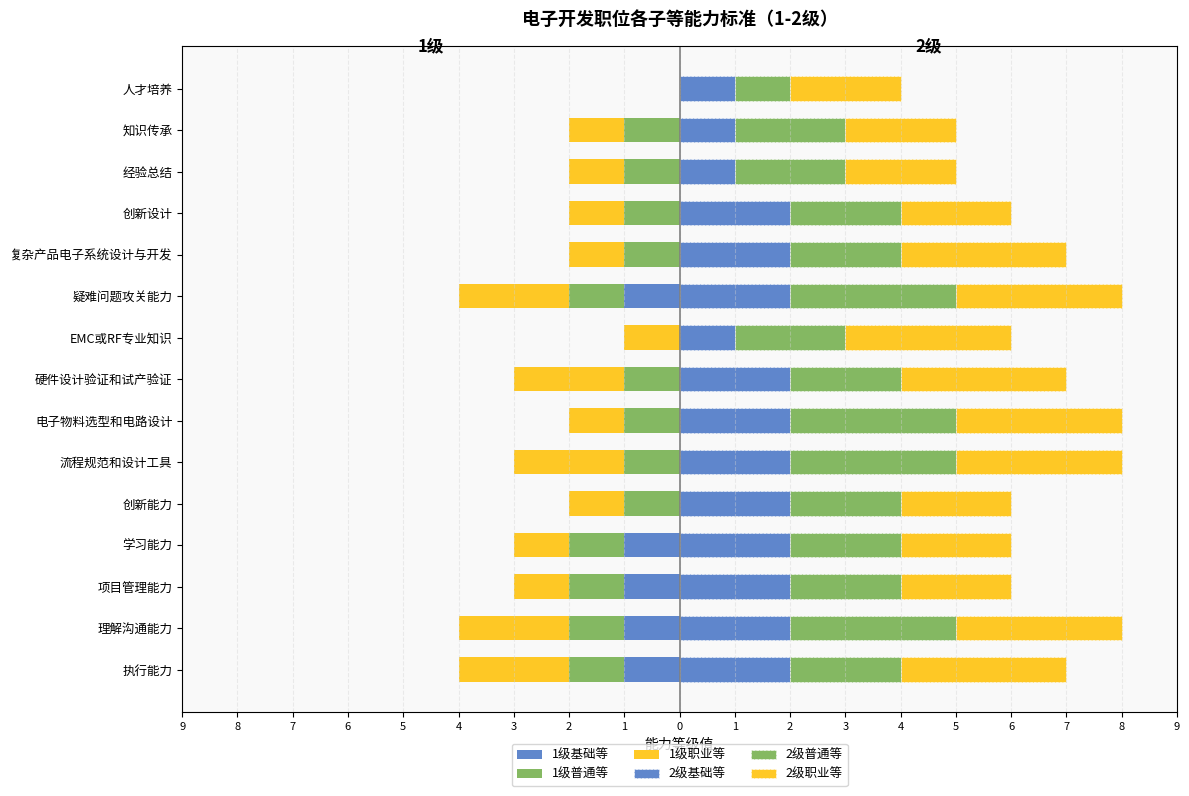

At how many categories does at least one series exceed -1?

15